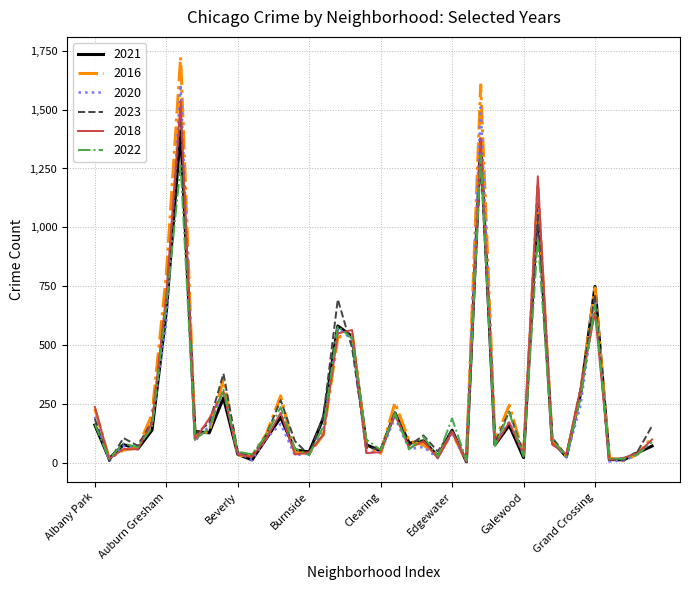

What is the difference between the second highest and second lowest values in the 2022 series?

1246